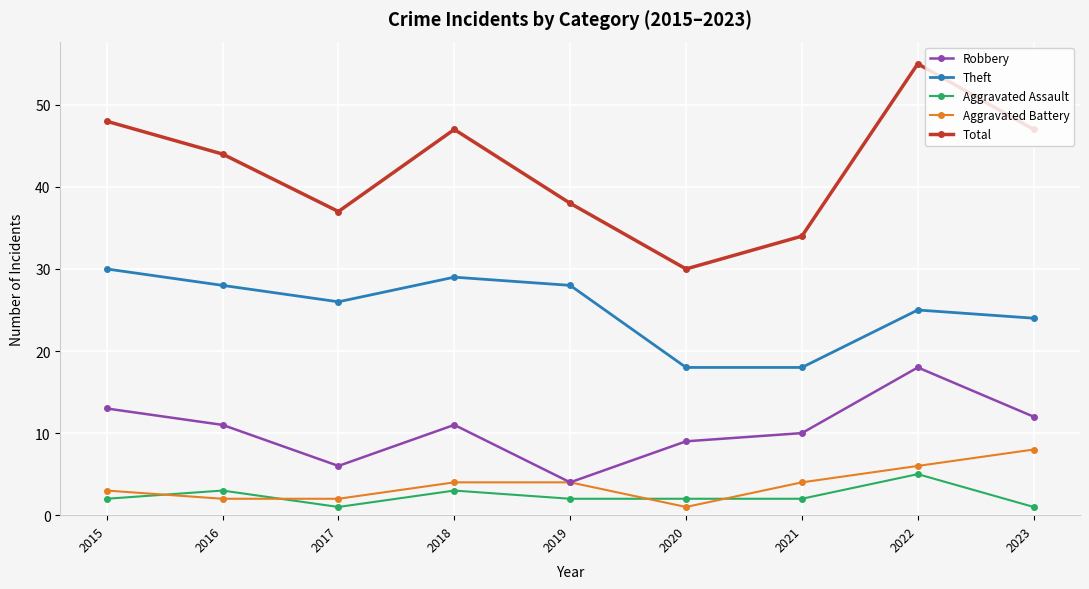

True or false: Total has more than 1 interior local peaks.

True